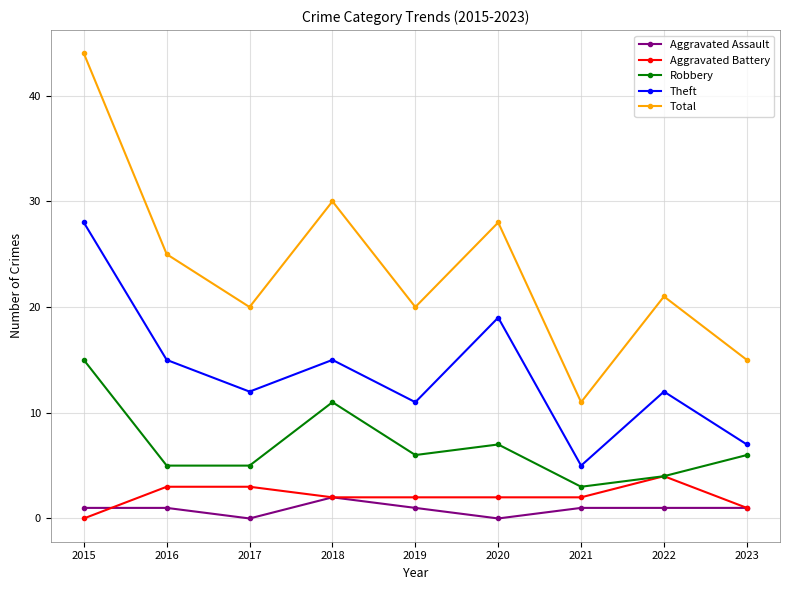

The value of Theft at 2023 is 4. True or false?

False